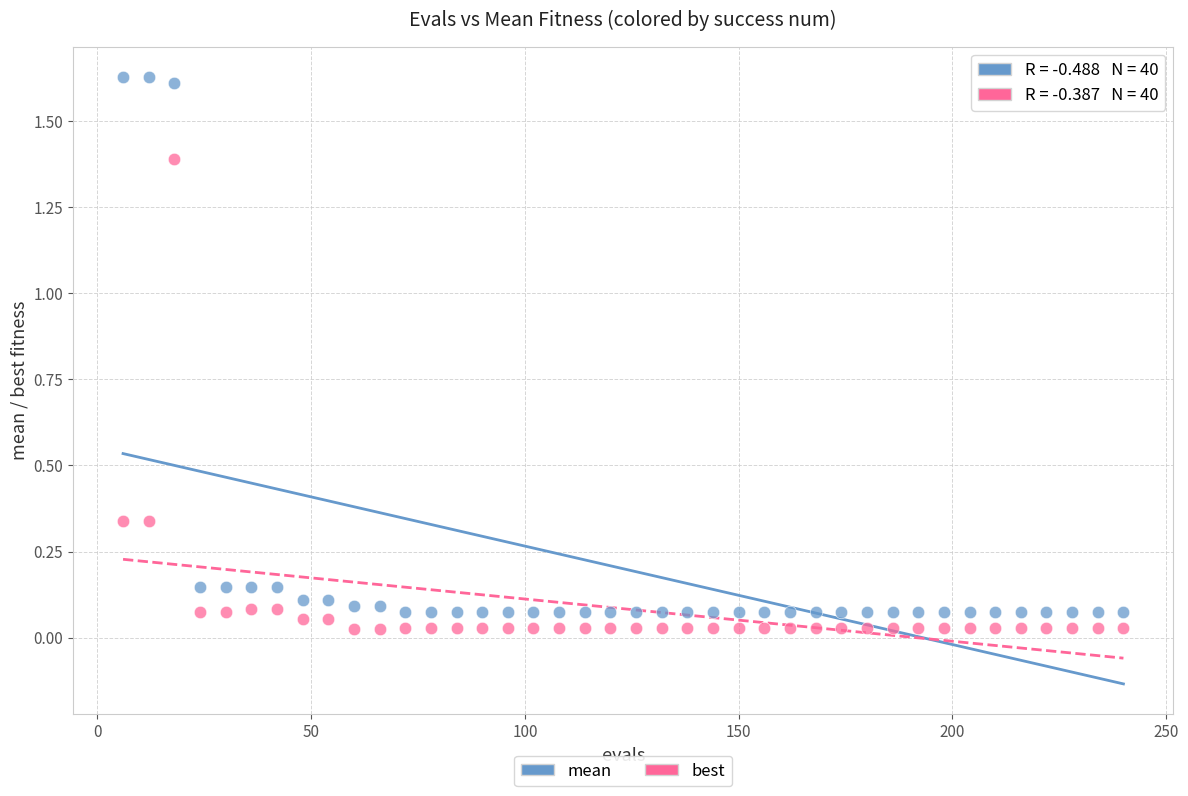

Which series contains the highest Y value?

mean